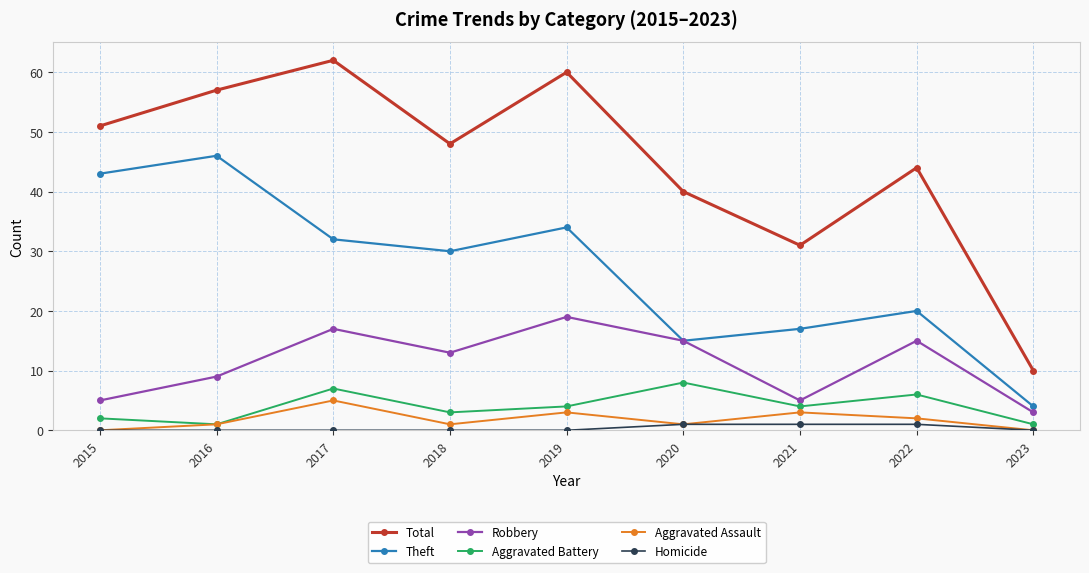

Reading right to left, extract all data points from this chart.

Total: 10	44	31	40	60	48	62	57	51
Theft: 4	20	17	15	34	30	32	46	43
Robbery: 3	15	5	15	19	13	17	9	5
Aggravated Battery: 1	6	4	8	4	3	7	1	2
Aggravated Assault: 0	2	3	1	3	1	5	1	0
Homicide: 0	1	1	1	0	0	0	0	0